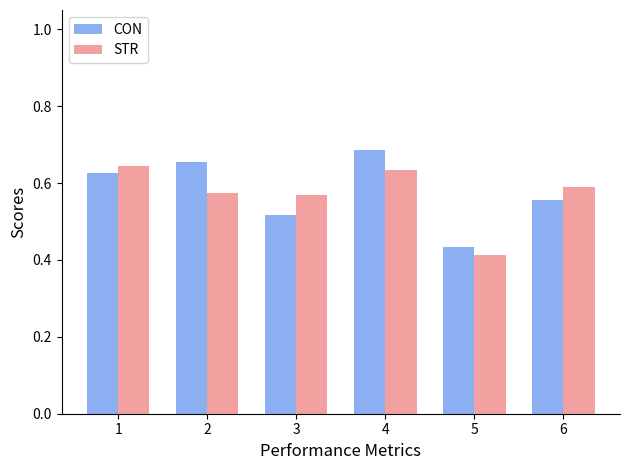

What is the difference between the maximum and minimum values in the STR series?

0.2